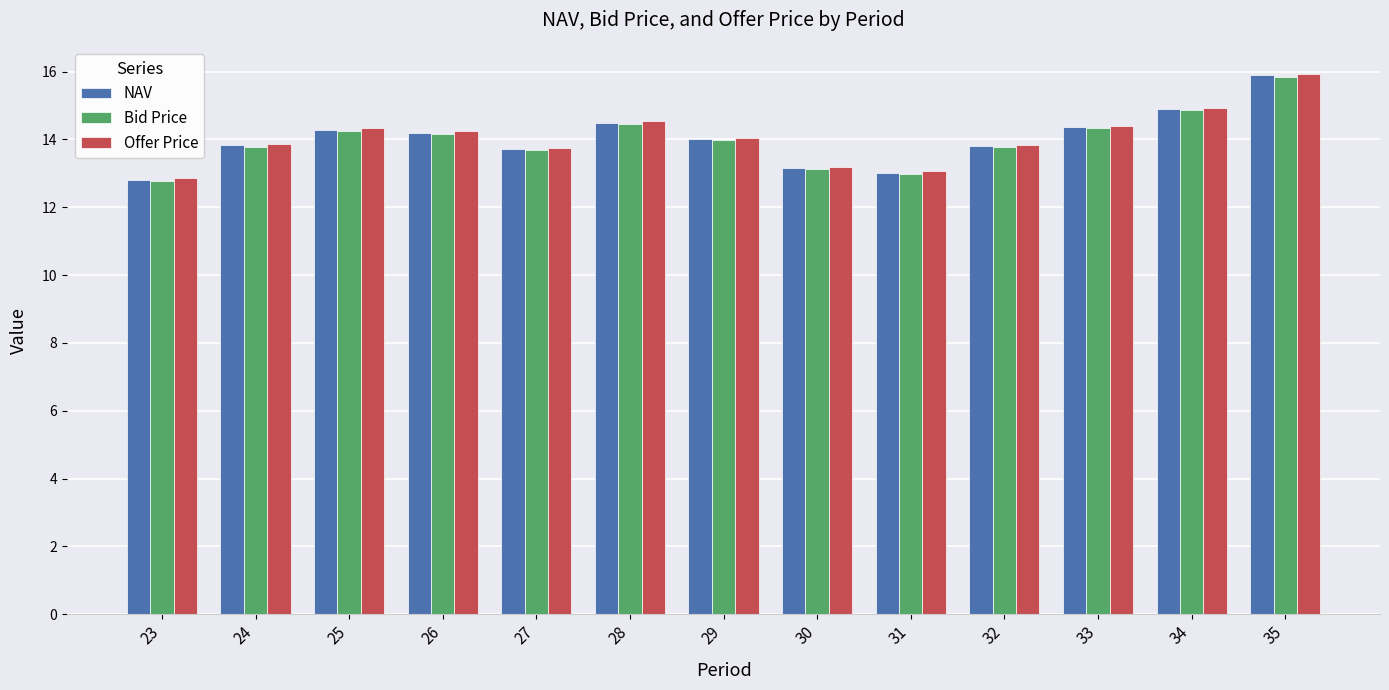

What is the highest value of the Bid Price series?

15.8